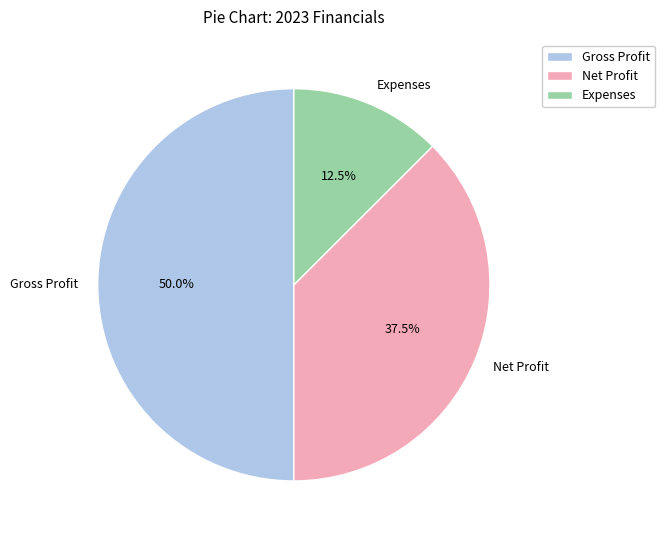

Which category has the biggest portion of the pie?

Gross Profit